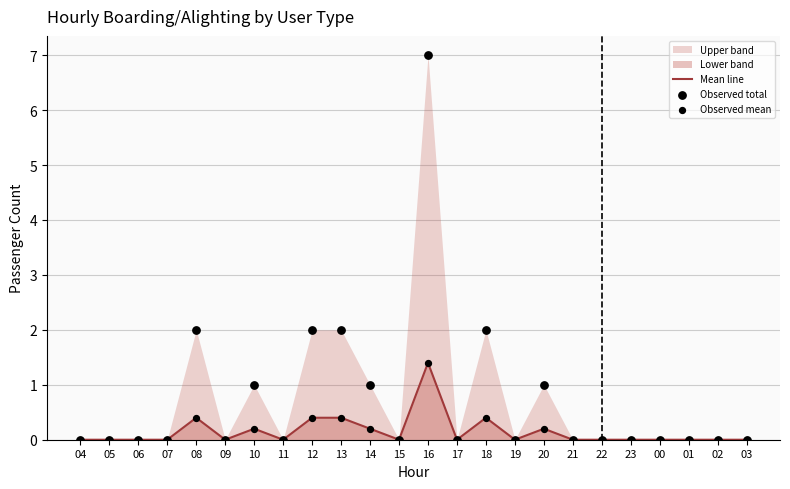

Is the value of Observed total at 09 greater than the value of Observed mean at 01?

No